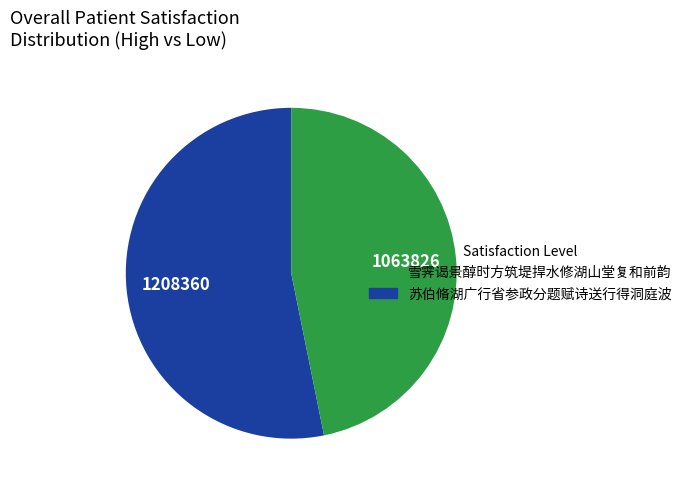

Does any single category account for the majority?

Yes